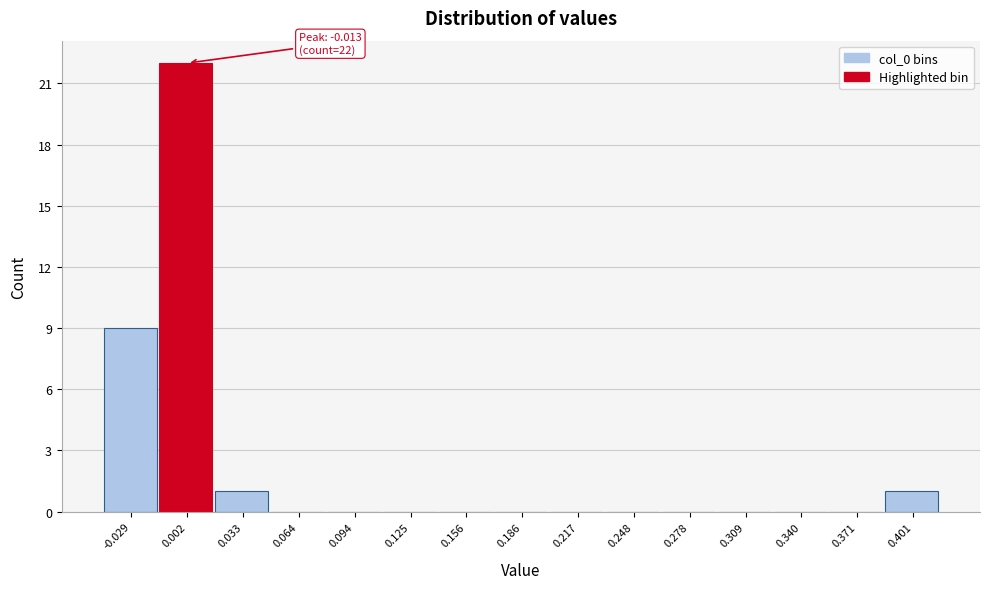

Over which range of the x-axis is the bar tallest?

-0.015 to 0.015